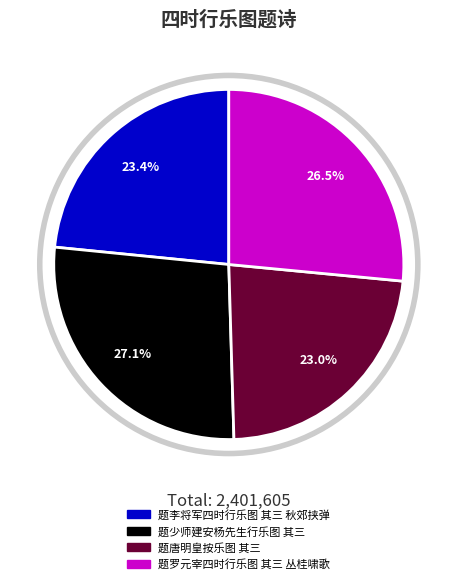

Is it true that 题唐明皇按乐图 其三 is 32% of the pie?

False